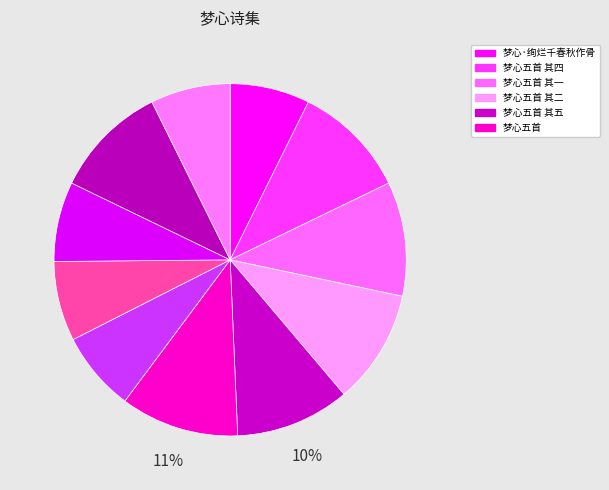

How many segments does this pie chart have?

11